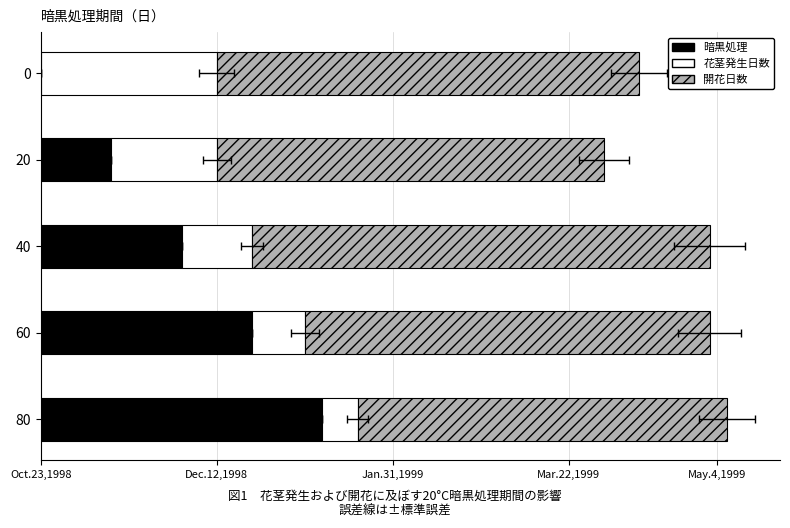

List the series in order of their overall mean, lowest first.

花茎発生日数, 暗黒処理, 開花日数